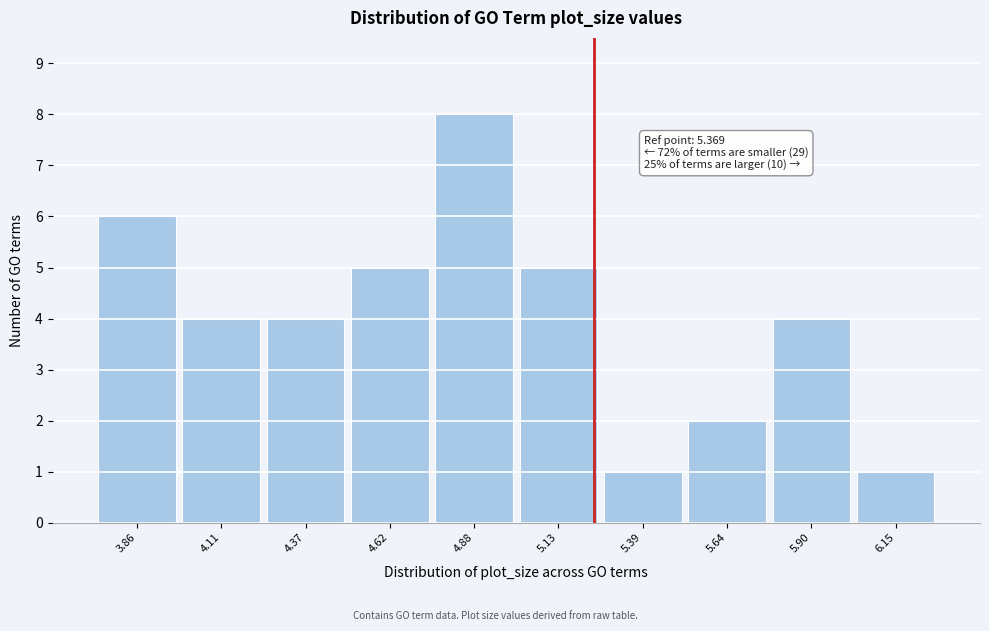

Reading right to left, transcribe all the data shown in this chart.

6.15=1	5.90=4	5.64=2	5.39=1	5.13=5	4.88=8	4.62=5	4.37=4	4.11=4	3.86=6